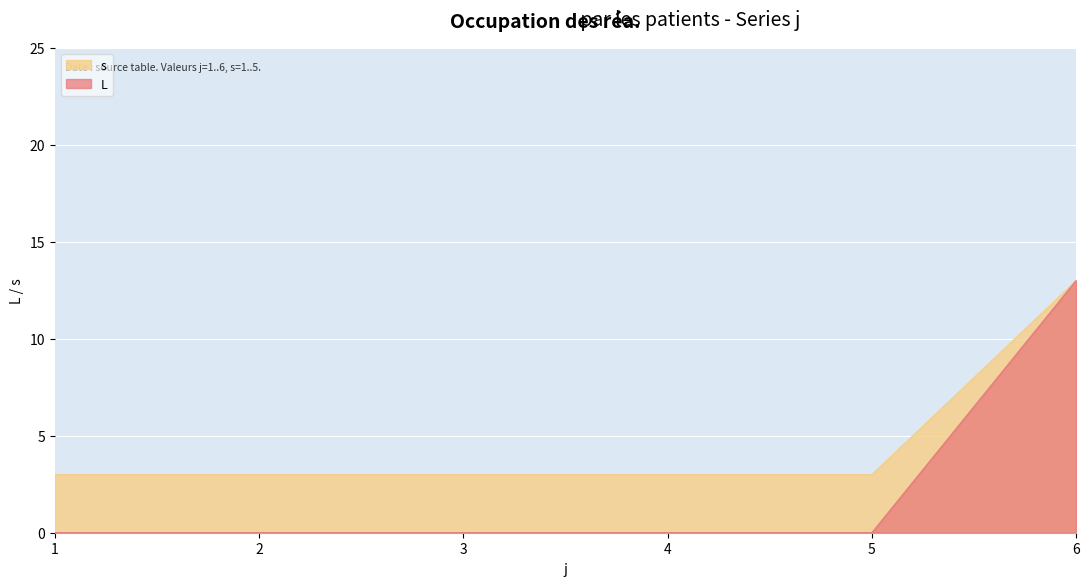

Which series has the largest range (max minus min)?

L